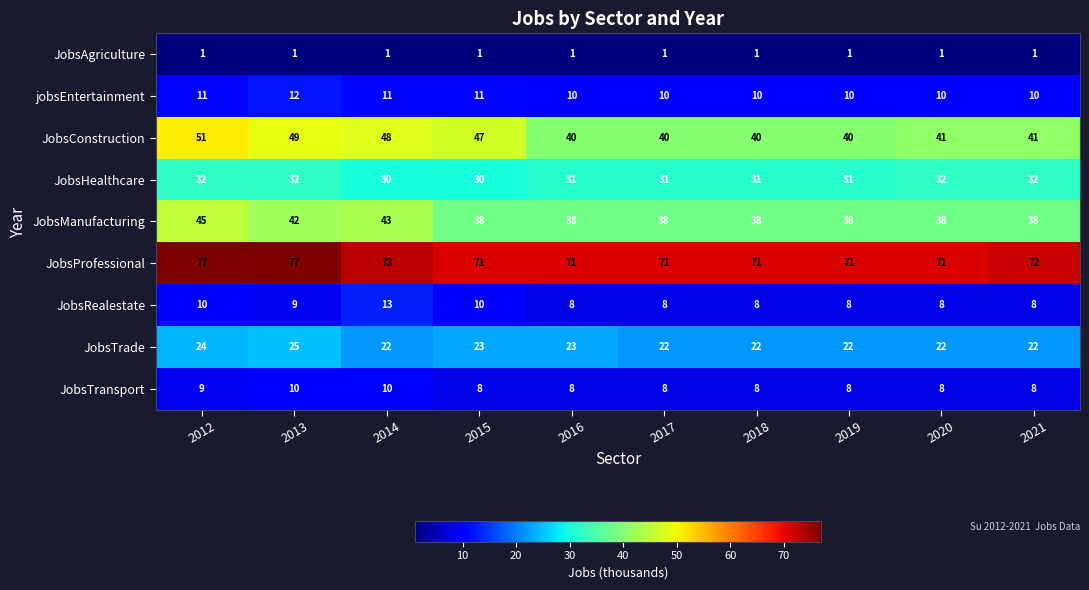

Rank the series by their maximum value, from lowest to highest.

JobsAgriculture, JobsTransport, jobsEntertainment, JobsRealestate, JobsTrade, JobsHealthcare, JobsManufacturing, JobsConstruction, JobsProfessional